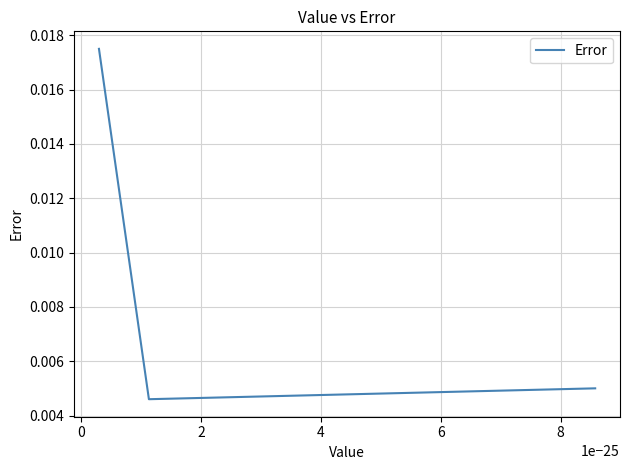

Is this an area chart (filled region under the line)?

No